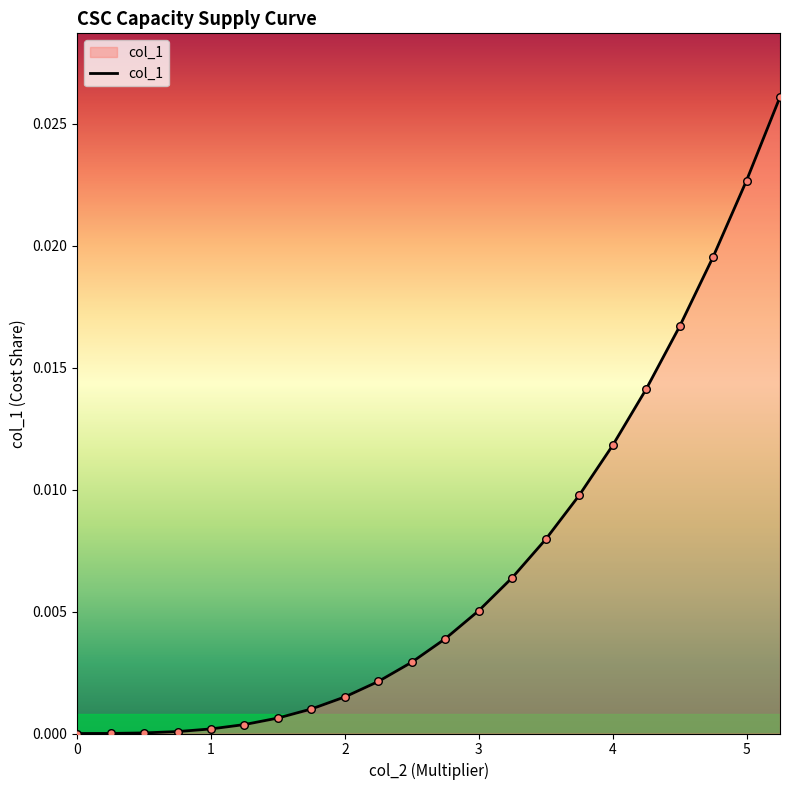

Is this an area chart (filled region under the line)?

Yes